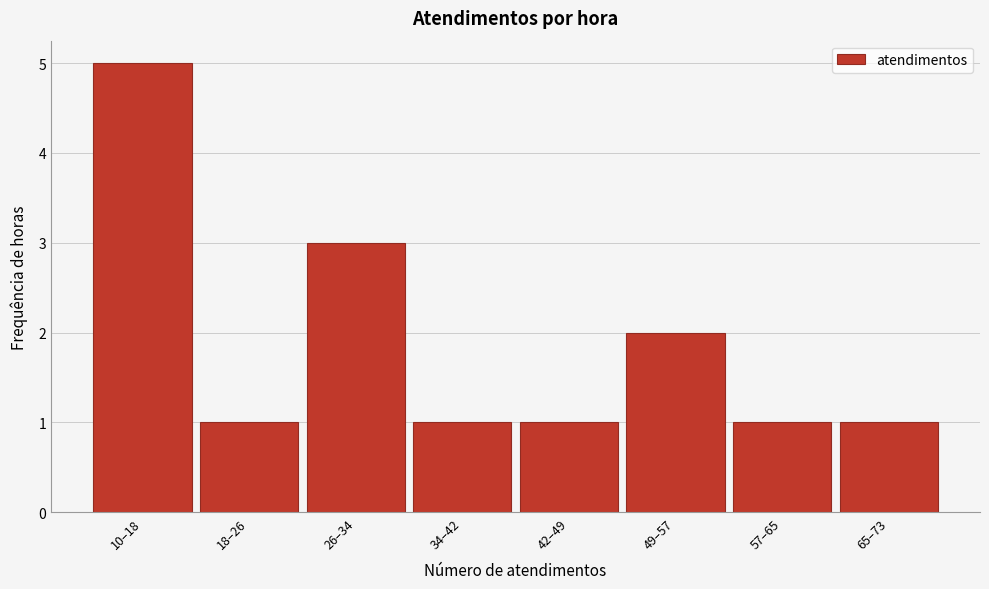

Reading left to right, list all the values displayed in this chart.

5	1	3	1	1	2	1	1